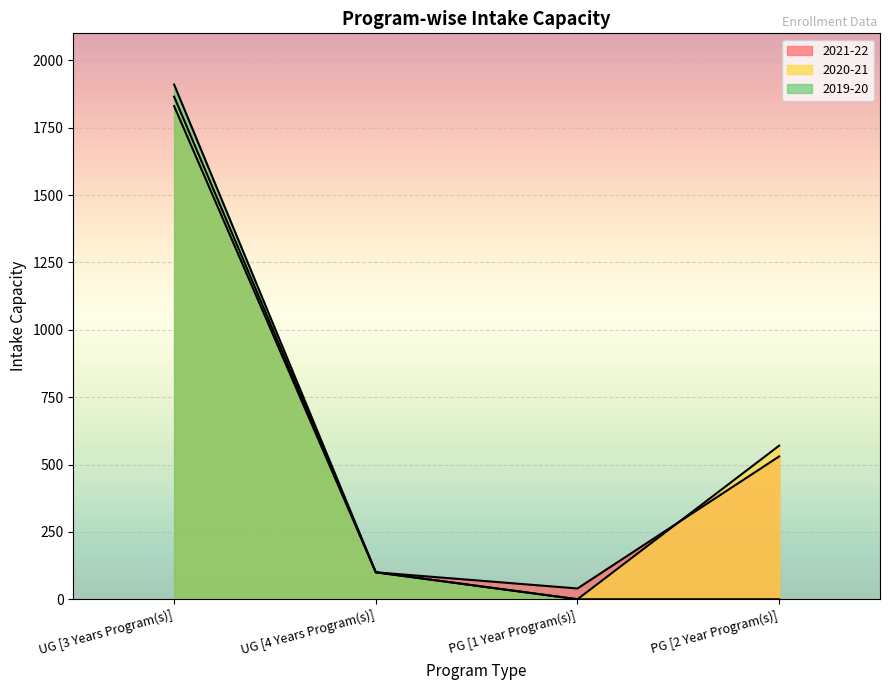

At which label is 2019-20 closest to 955?

UG [4 Years Program(s)]